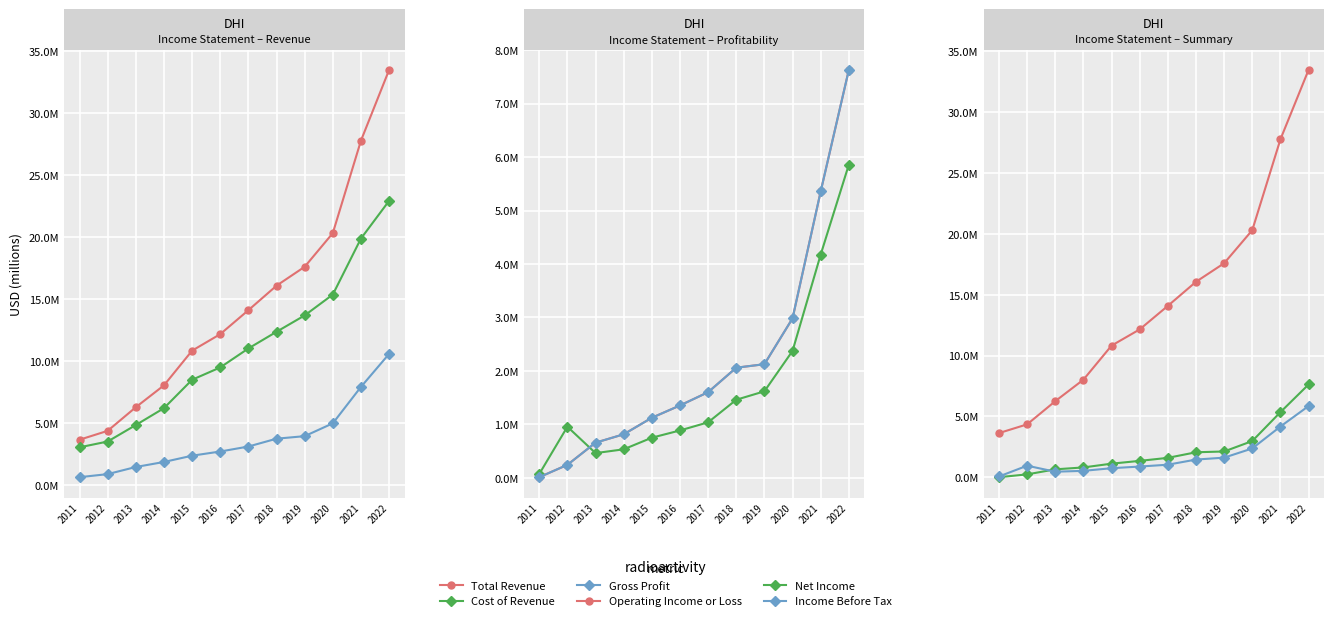

True or false: Gross Profit and Total Revenue cross at least once.

False